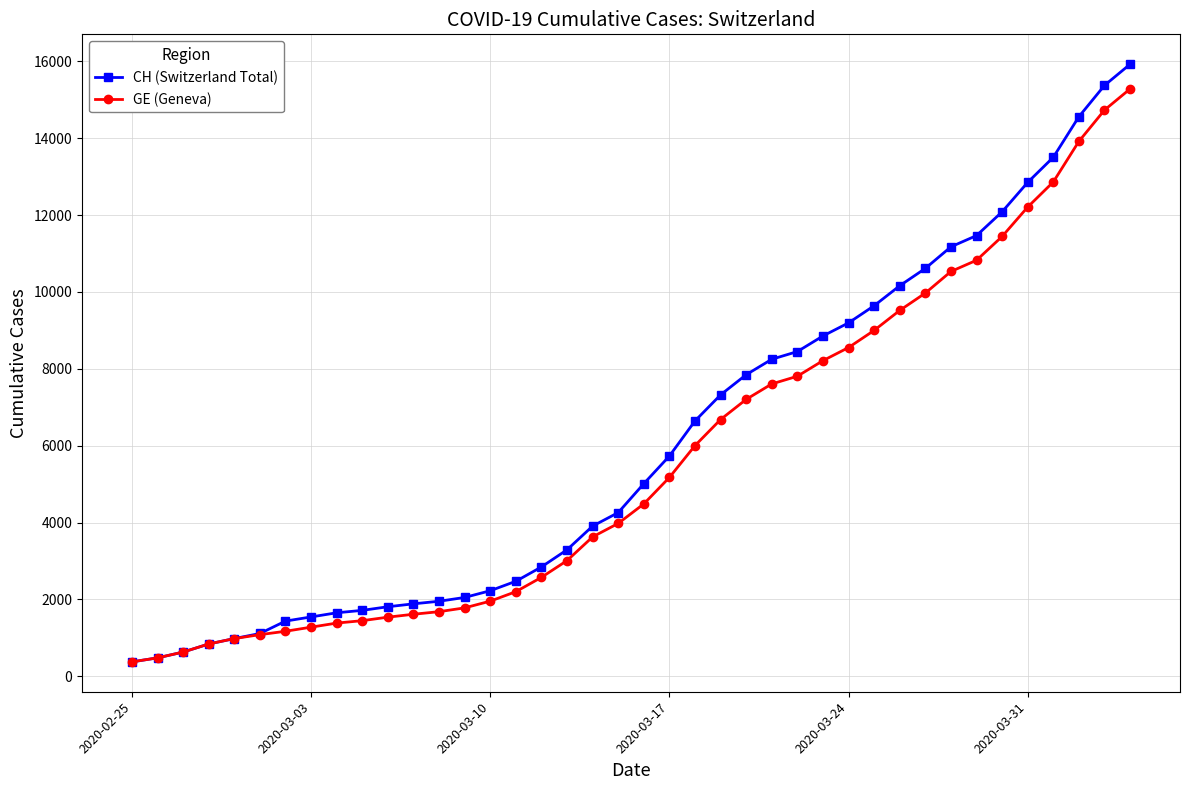

What is the greatest value displayed?

15926